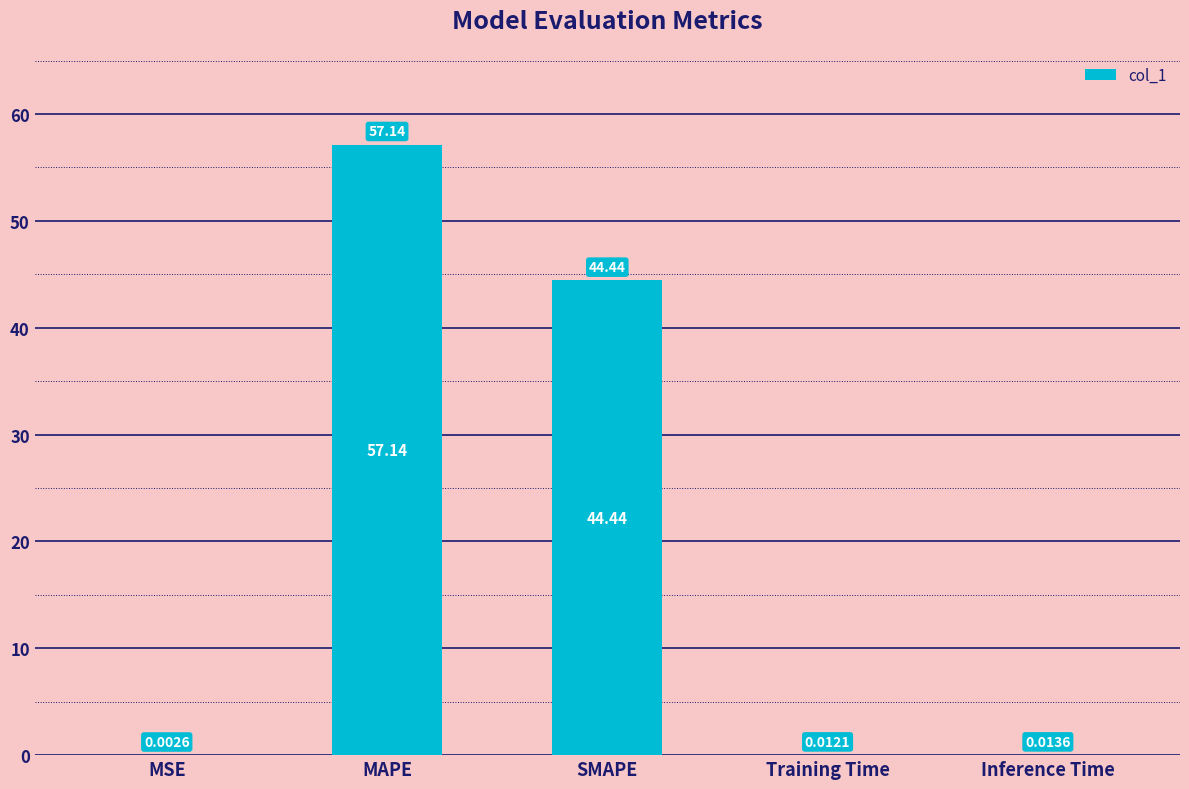

True or false: the data shows 44.4 at SMAPE.

True